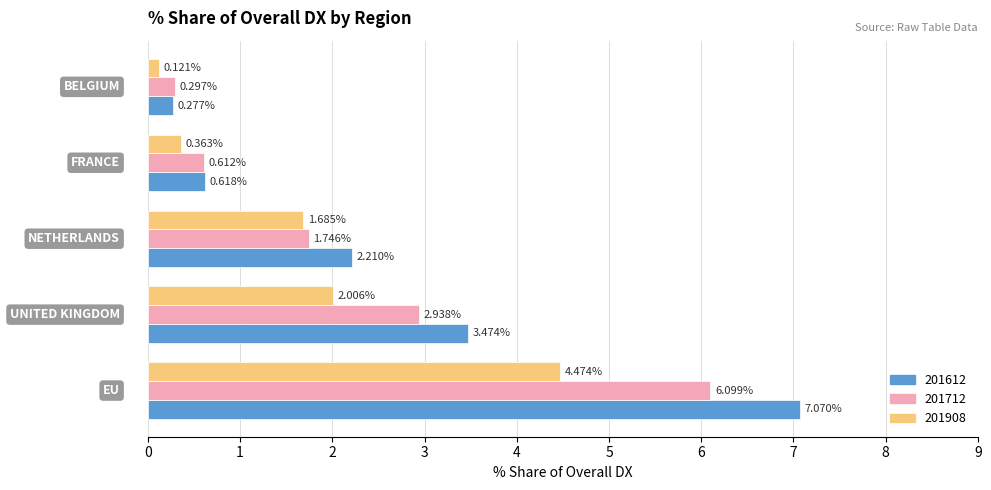

Rank the series by their average value, from highest to lowest.

201612, 201712, 201908